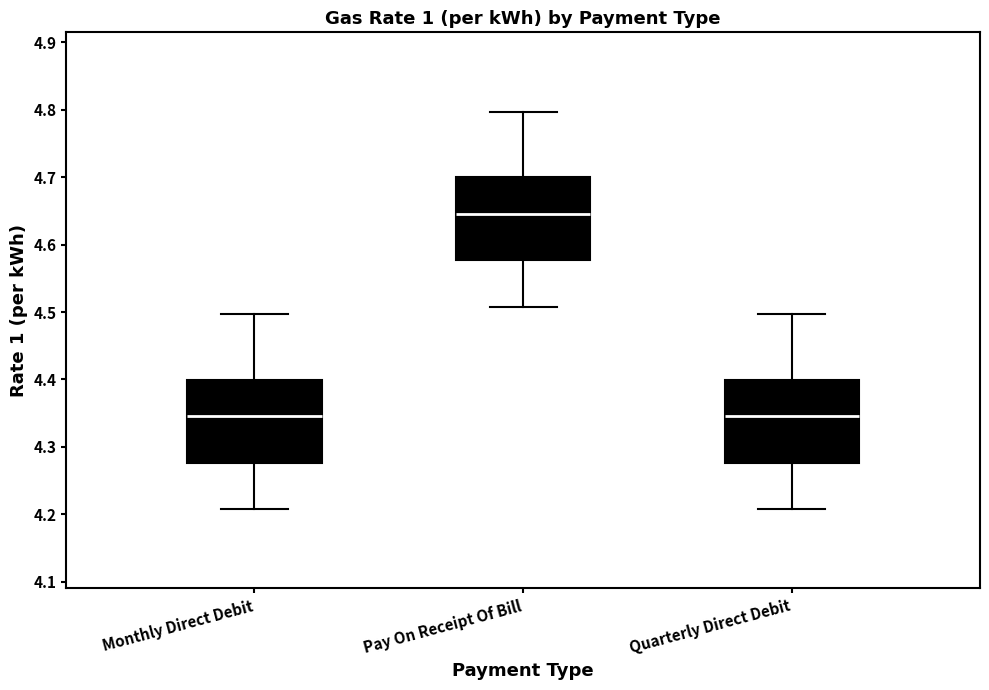

Which box has the highest median line?

Pay On Receipt Of Bill